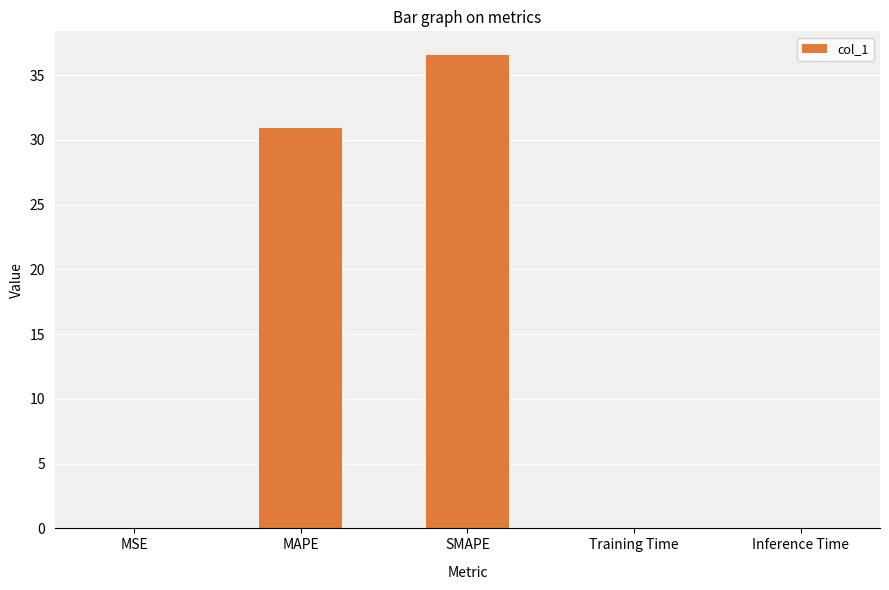

The chart shows a value of 0.0 at MSE. True or false?

True